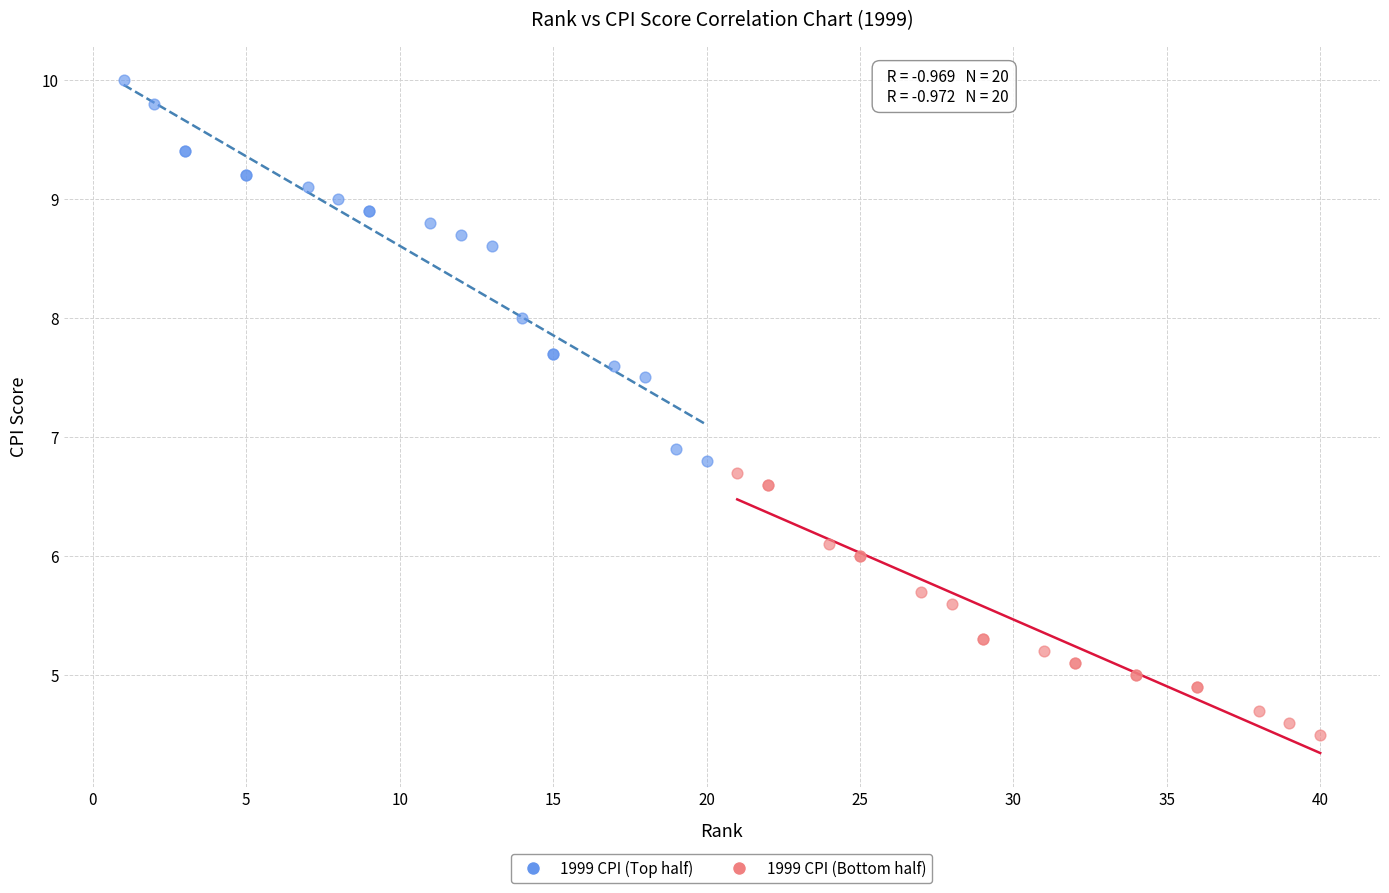

Which series contains the lowest Y value?

1999 CPI (Bottom half)